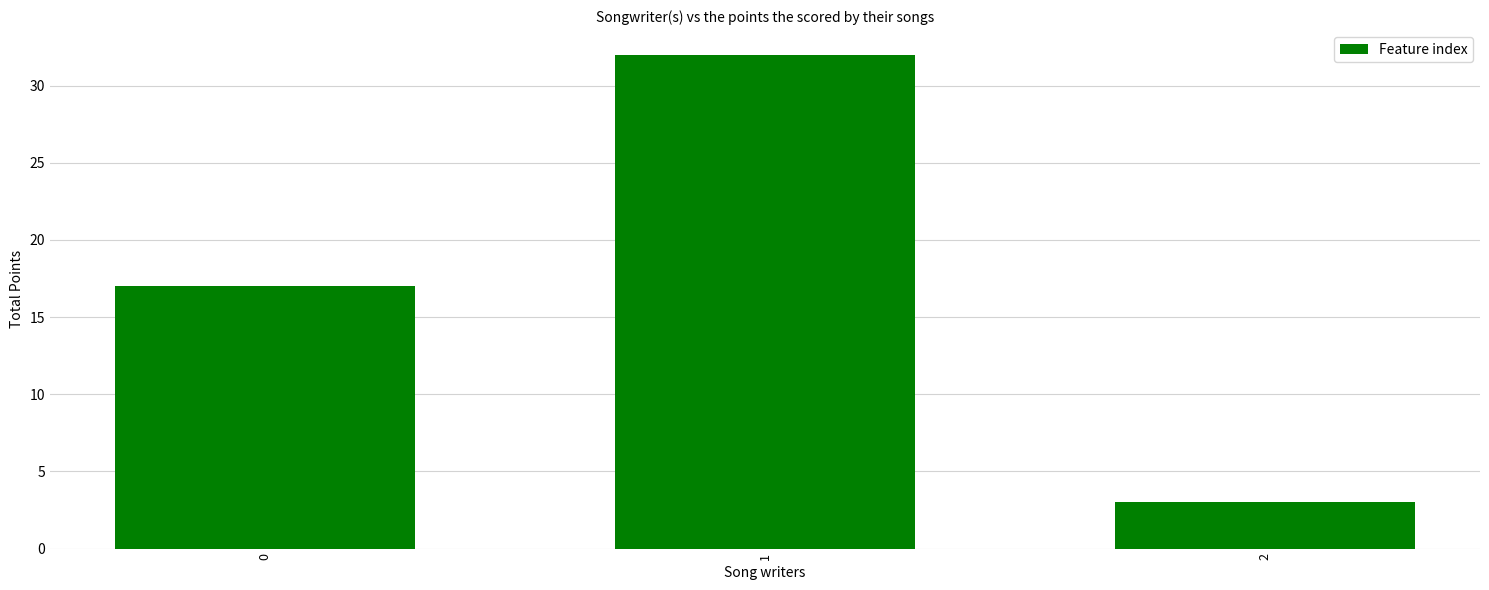

Which category has the lowest value across all series?

2